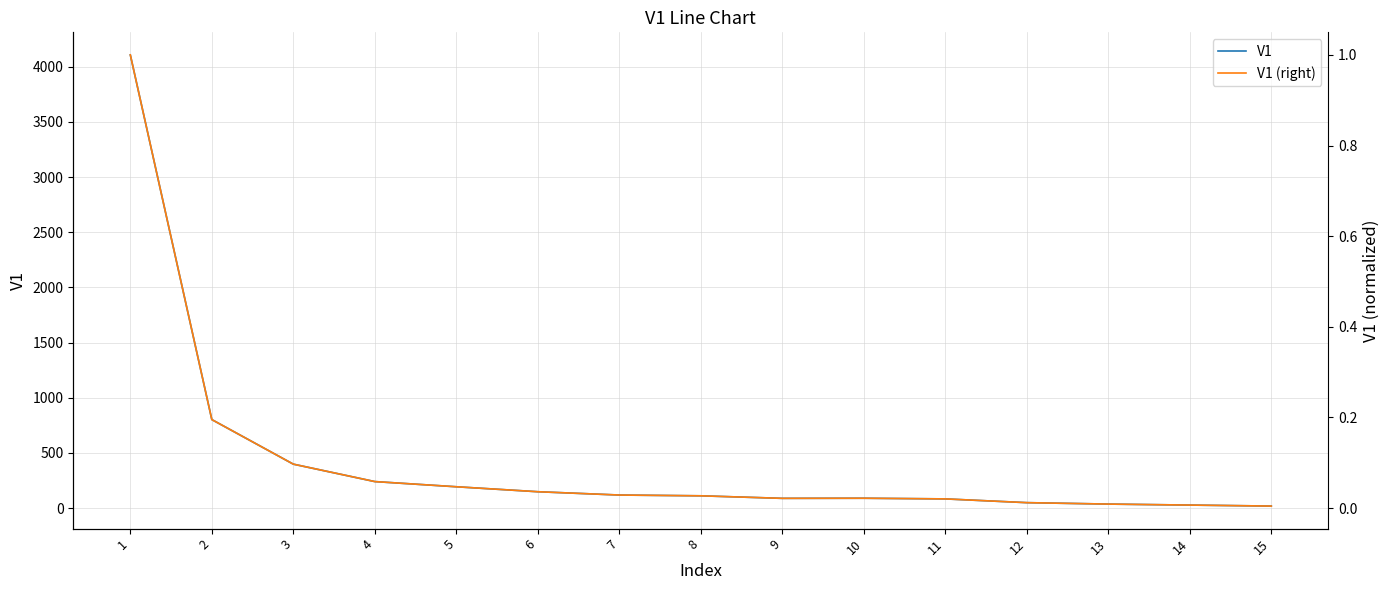

True or false: V1 (right) has more than 1 interior local peaks.

False